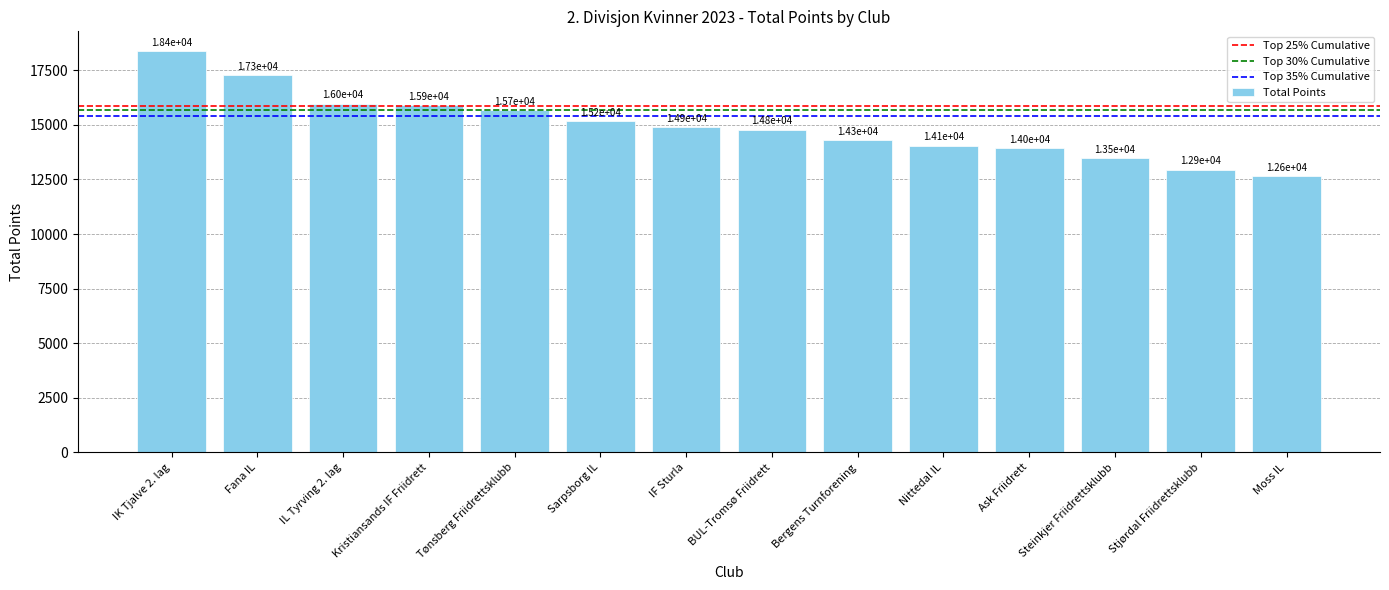

What is the difference between the values at Moss IL and Steinkjer Friidrettsklubb?

842